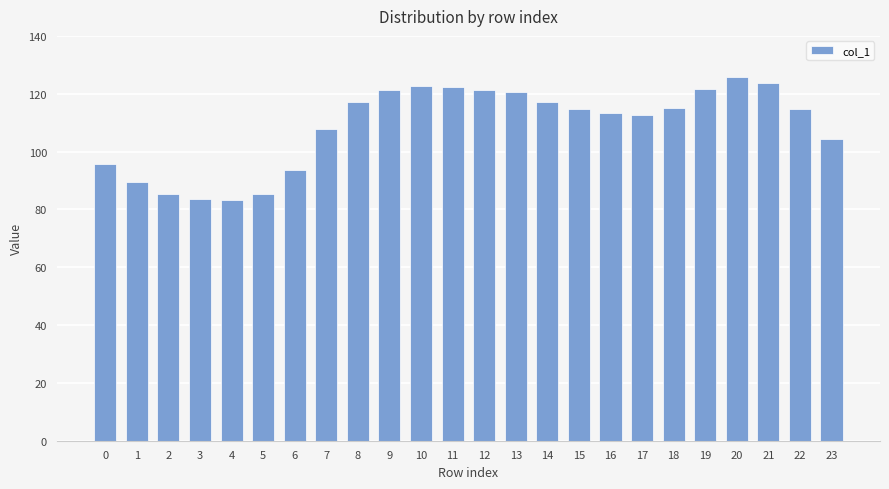

What is the change in value from 2 to 20?

+40.5